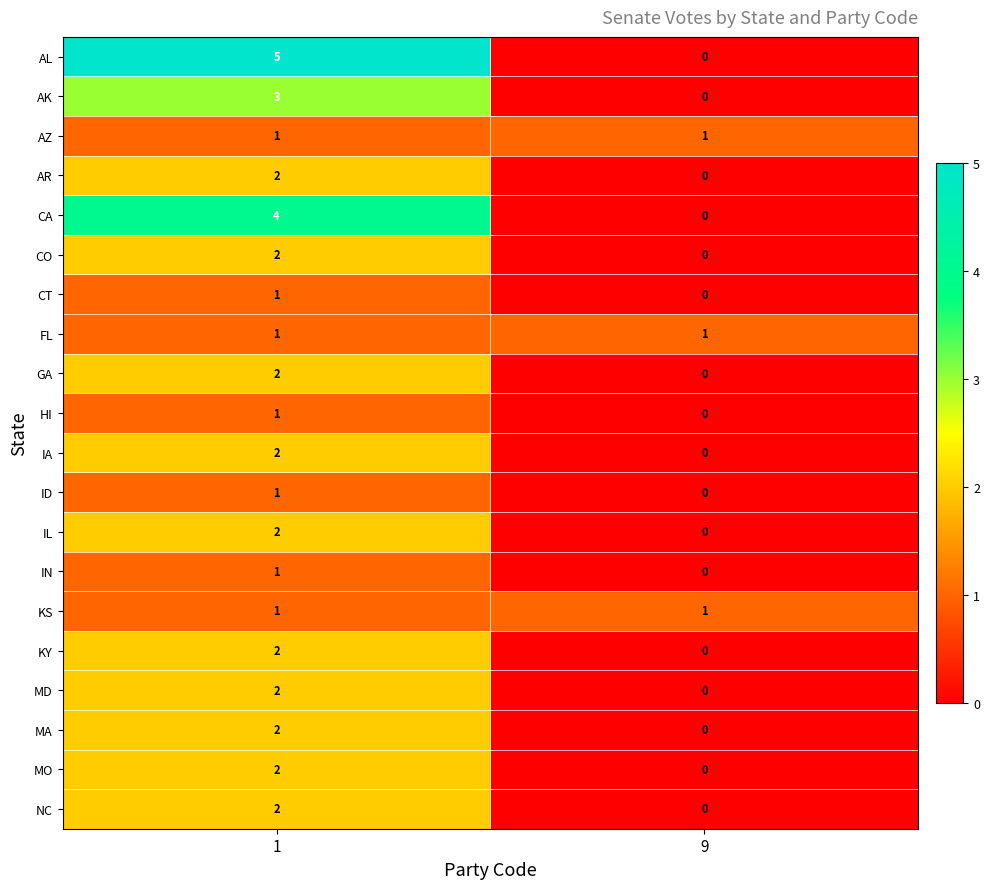

At which label is ID closest to 0?

9